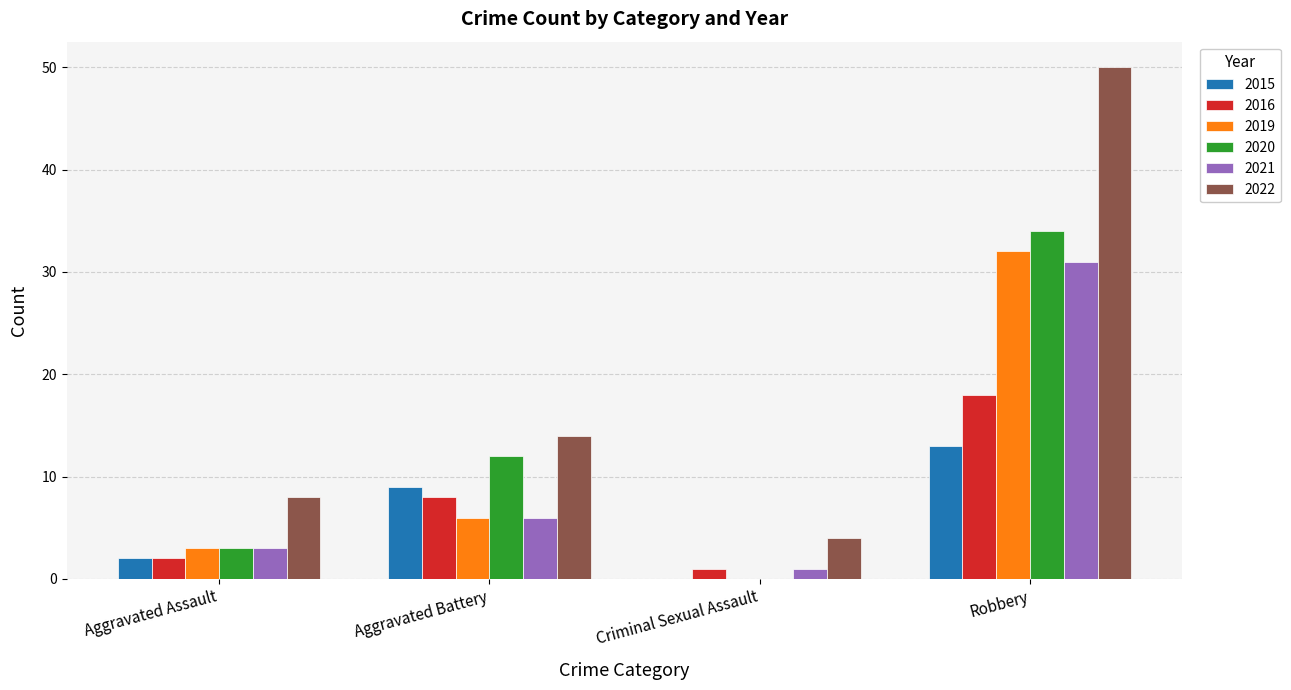

The value of 2015 at Aggravated Assault is 4. True or false?

False